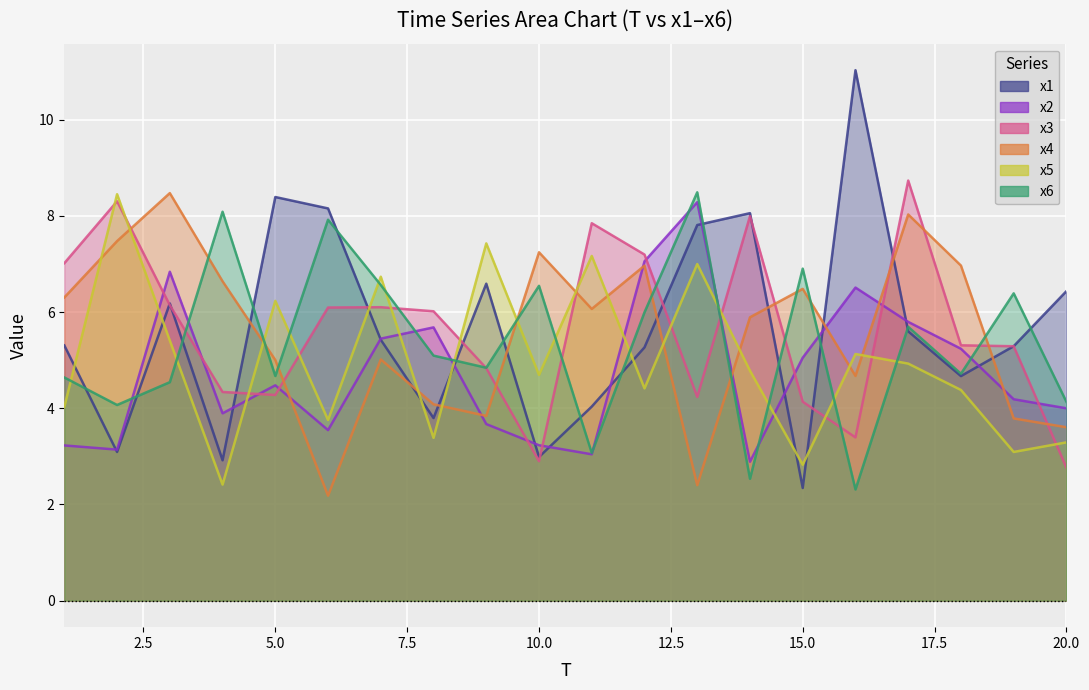

Reading left to right, what are all the values shown in this chart?

x1: 1=5.3	2=3.1	3=6.2	4=2.9	5=8.4	6=8.2	7=5.4	8=3.8	9=6.6	10=3.0	11=4.0	12=5.3	13=7.8	14=8.1	15=2.3	16=11.0	17=5.6	18=4.7	19=5.3	20=6.4
x2: 1=3.2	2=3.1	3=6.8	4=3.9	5=4.5	6=3.5	7=5.4	8=5.7	9=3.7	10=3.2	11=3.0	12=7.1	13=8.3	14=2.9	15=5.1	16=6.5	17=5.8	18=5.2	19=4.2	20=4.0
x3: 1=7.0	2=8.3	3=6.1	4=4.3	5=4.3	6=6.1	7=6.1	8=6.0	9=4.8	10=2.9	11=7.8	12=7.2	13=4.2	14=8.0	15=4.1	16=3.4	17=8.7	18=5.3	19=5.3	20=2.8
x4: 1=6.3	2=7.5	3=8.5	4=6.6	5=5.0	6=2.2	7=5.0	8=4.1	9=3.8	10=7.2	11=6.1	12=7.0	13=2.4	14=5.9	15=6.5	16=4.7	17=8.0	18=7.0	19=3.8	20=3.6
x5: 1=4.0	2=8.5	3=5.4	4=2.4	5=6.2	6=3.8	7=6.7	8=3.4	9=7.4	10=4.7	11=7.2	12=4.4	13=7.0	14=4.8	15=2.8	16=5.1	17=4.9	18=4.4	19=3.1	20=3.3
x6: 1=4.6	2=4.1	3=4.5	4=8.1	5=4.7	6=7.9	7=6.6	8=5.1	9=4.8	10=6.5	11=3.1	12=6.0	13=8.5	14=2.5	15=6.9	16=2.3	17=5.7	18=4.7	19=6.4	20=4.1